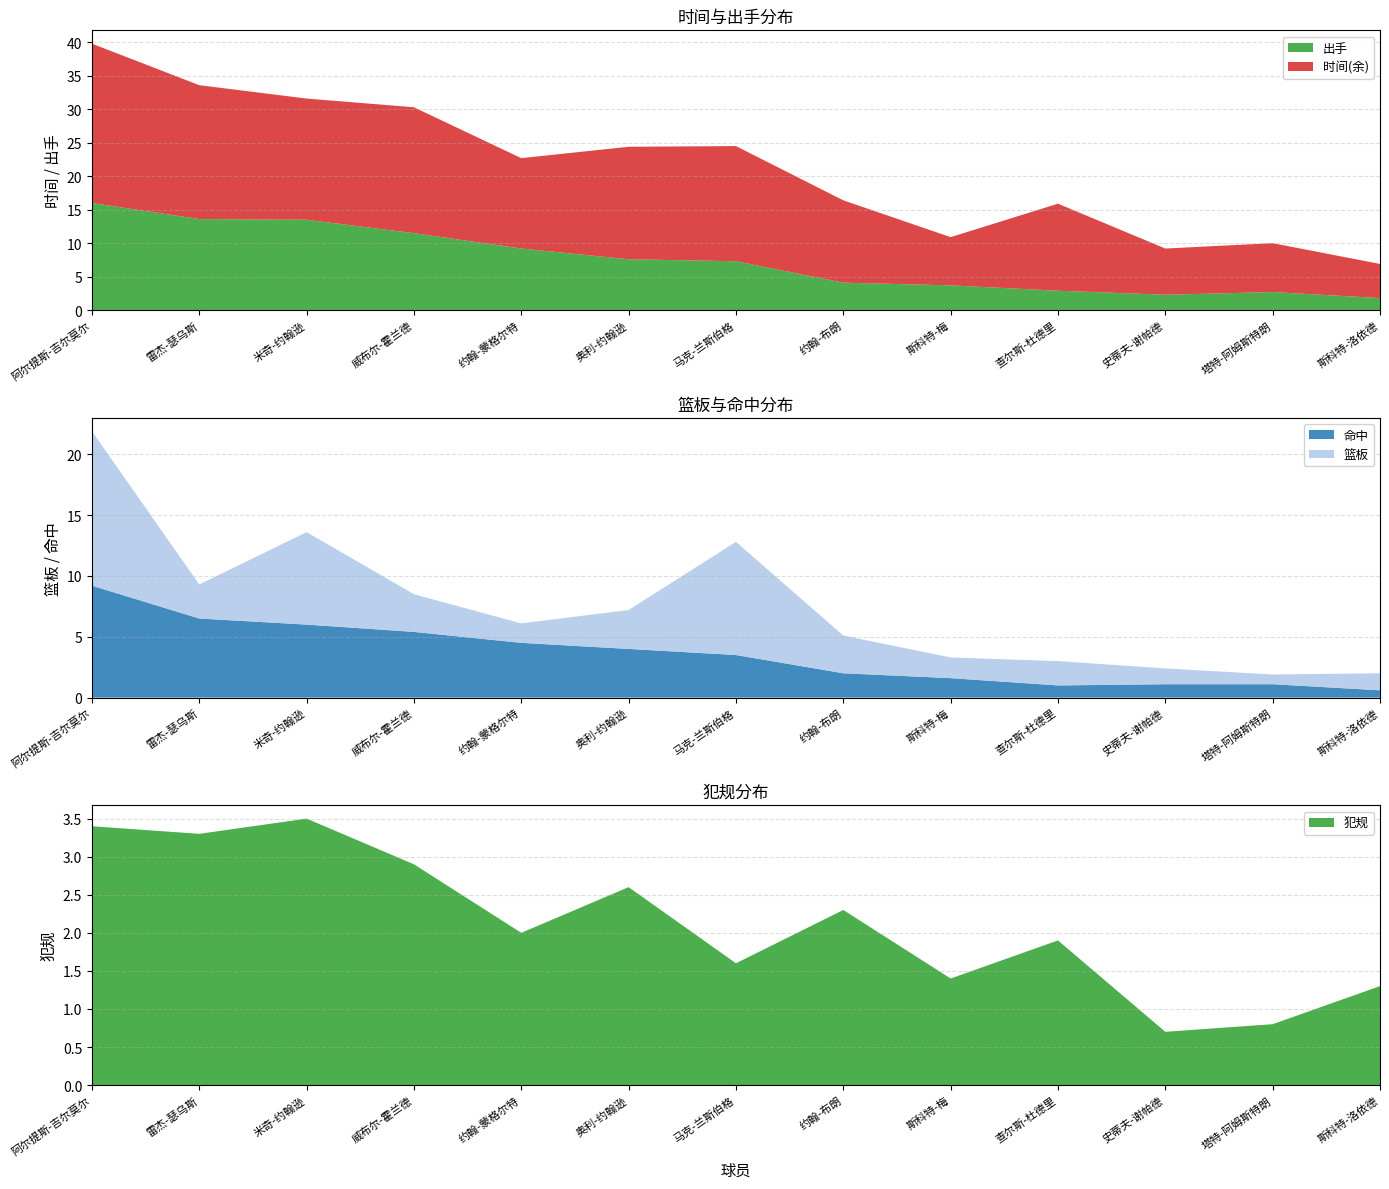

Reading left to right, what are all the values shown in this chart?

时间: 39.8	33.6	31.6	30.3	22.7	24.4	24.5	16.4	10.9	15.9	9.2	10.0	6.9
出手: 16.0	13.6	13.5	11.5	9.2	7.6	7.3	4.1	3.7	2.9	2.3	2.7	1.8
篮板: 12.7	2.8	7.6	3.1	1.6	3.2	9.3	3.1	1.7	2.0	1.3	0.8	1.4
命中: 9.2	6.5	6.0	5.4	4.5	4.0	3.5	2.0	1.6	1.0	1.1	1.1	0.6
犯规: 3.4	3.3	3.5	2.9	2.0	2.6	1.6	2.3	1.4	1.9	0.7	0.8	1.3